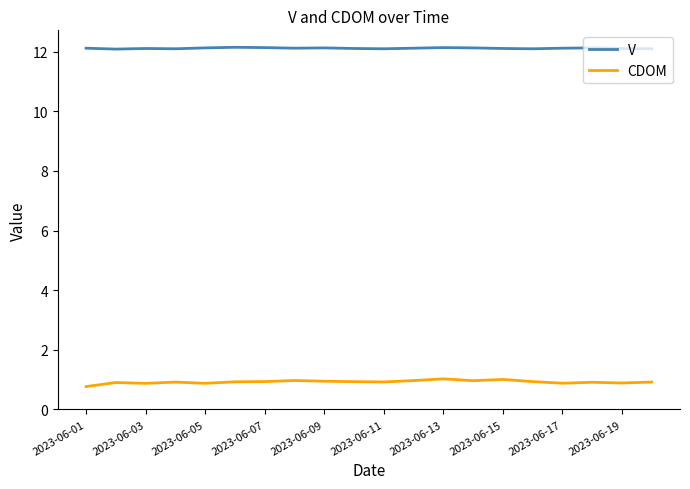

True or false: V and CDOM intersect in this chart.

False